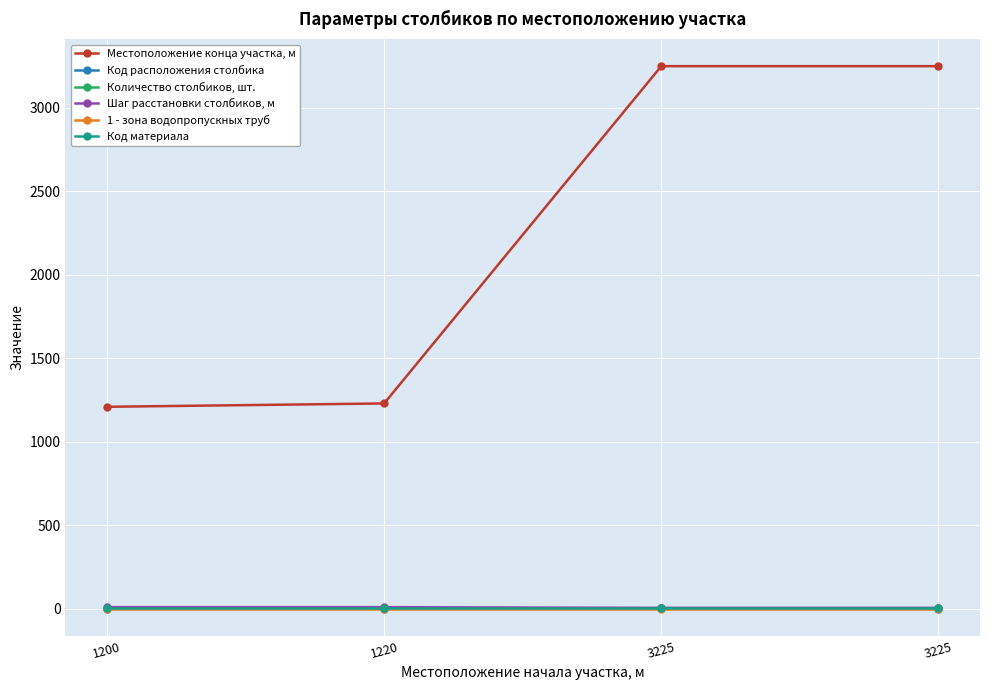

Which series has the largest range (max minus min)?

Местоположение конца участка, м